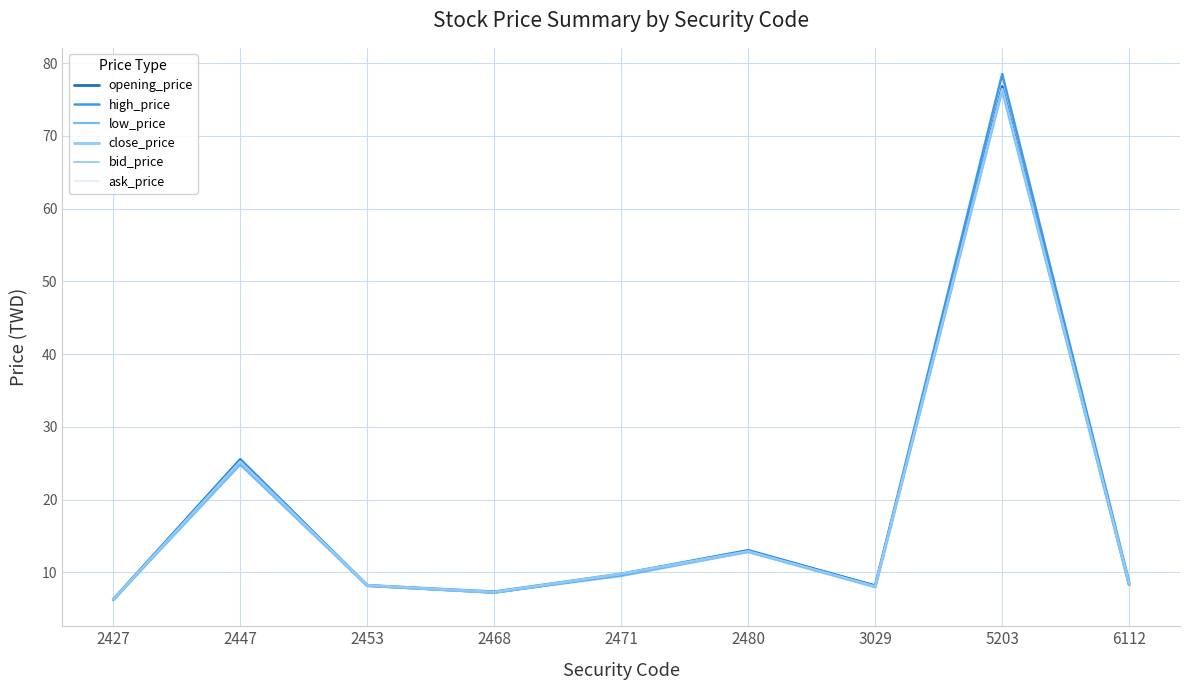

What is the total value across all series at 2427?

37.4